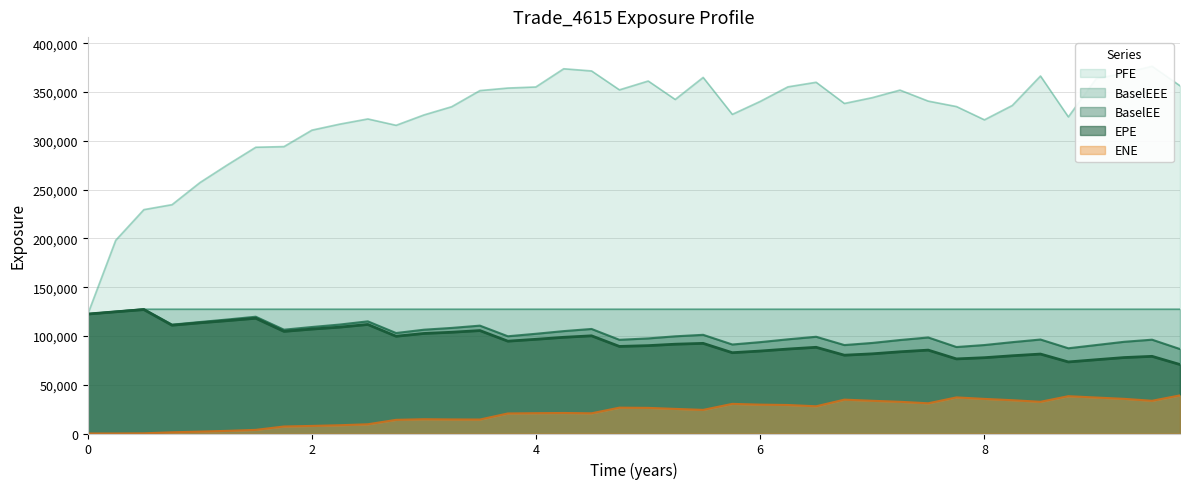

What is the label of the 11th point from the right?

7.24658